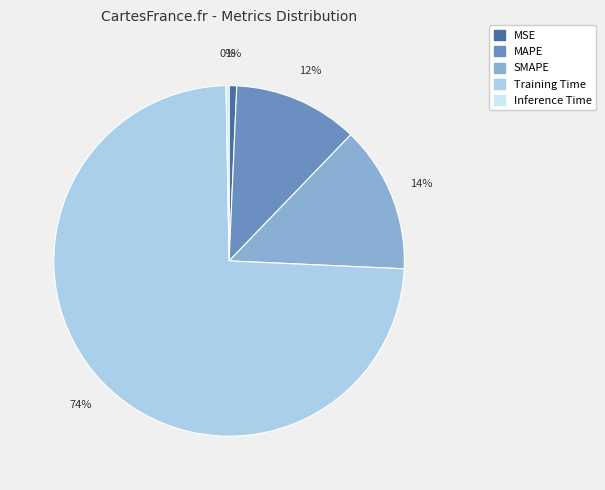

Do SMAPE and MAPE together represent more than half of the pie?

No